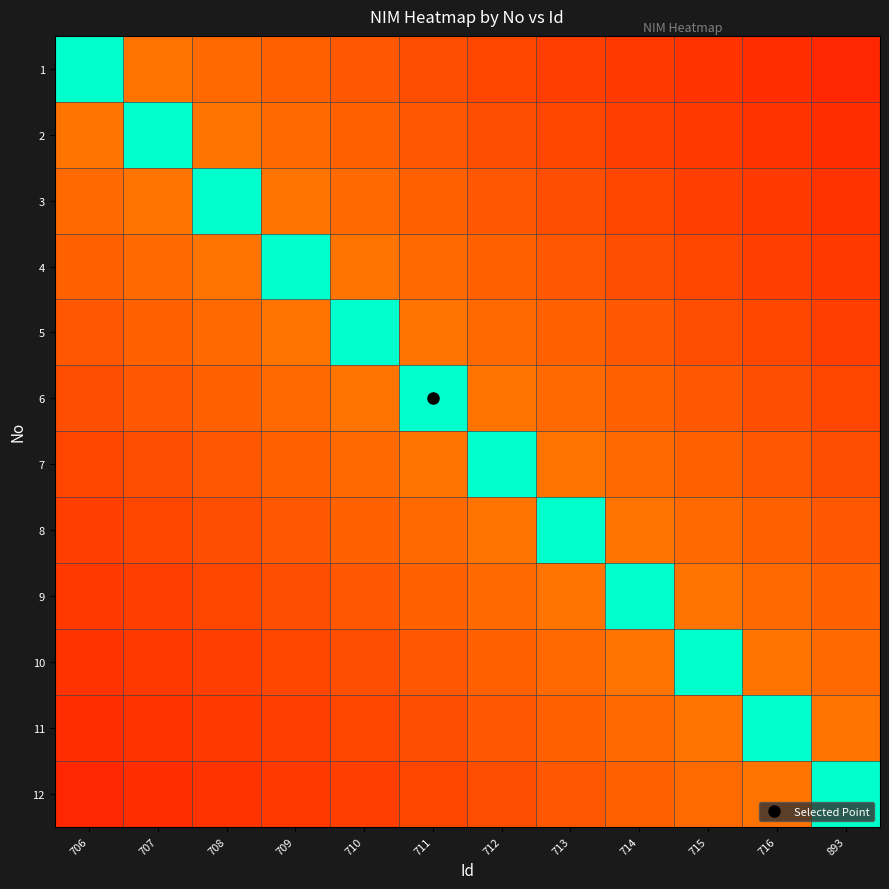

List the series in order of their peak value, lowest first.

1, 2, 3, 4, 5, 6, 7, 8, 9, 10, 11, 12